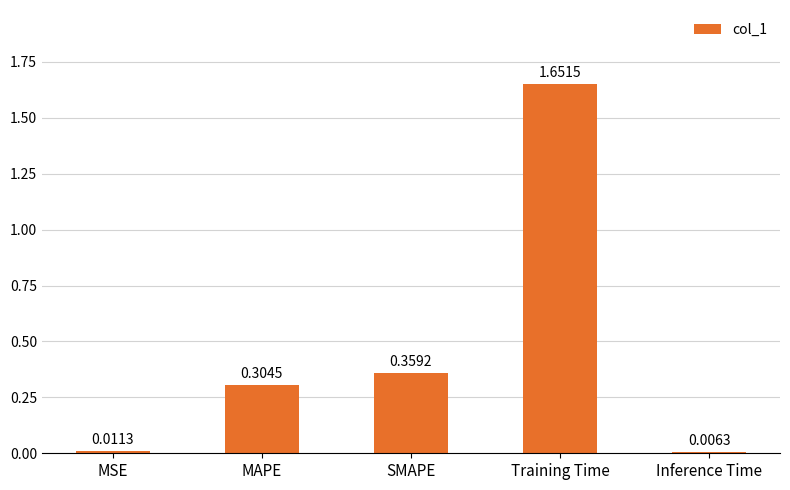

What is the label of the 4th bar from the left?

Training Time